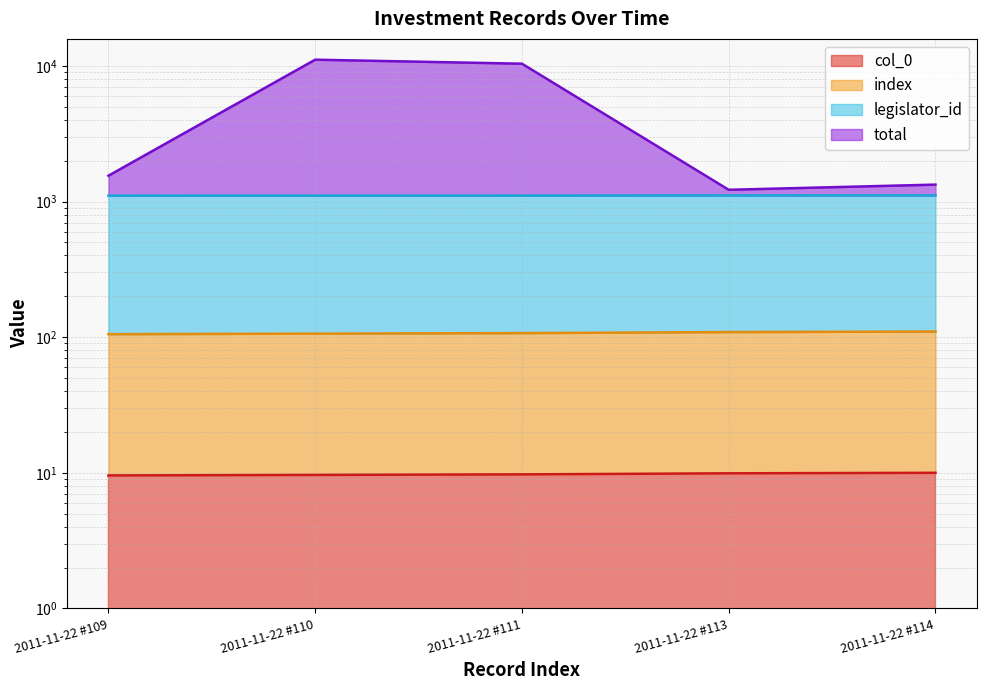

At which category does total reach its first local peak?

2011-11-22 #110